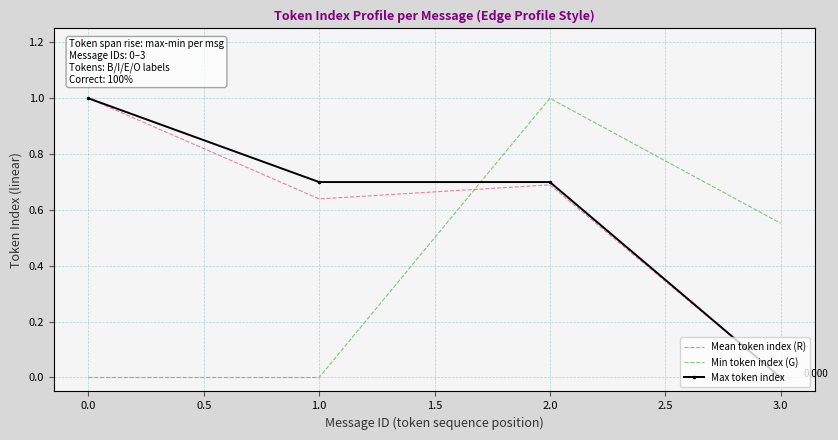

Is the value of Mean token index (R) at 1.0 greater than the value of Max token index at 1.0?

No